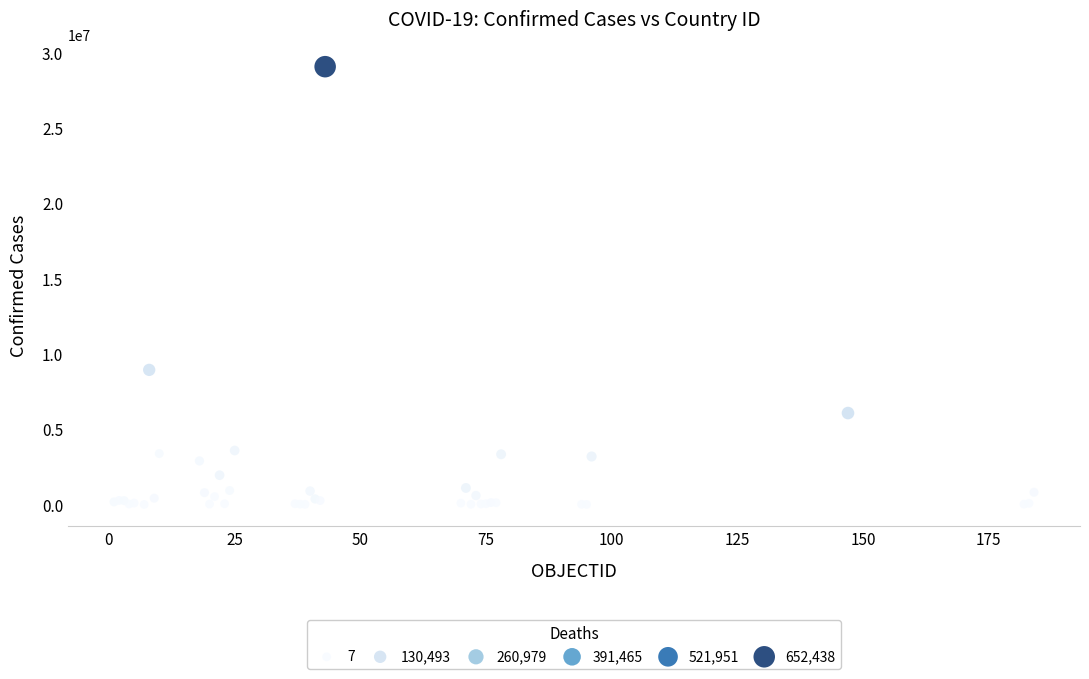

What Y value in the scatter plot is closest to 14531891?

8936602